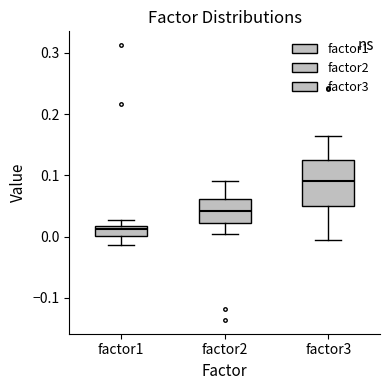

Comparing the boxes themselves (not the whiskers), which one is the tallest?

factor3